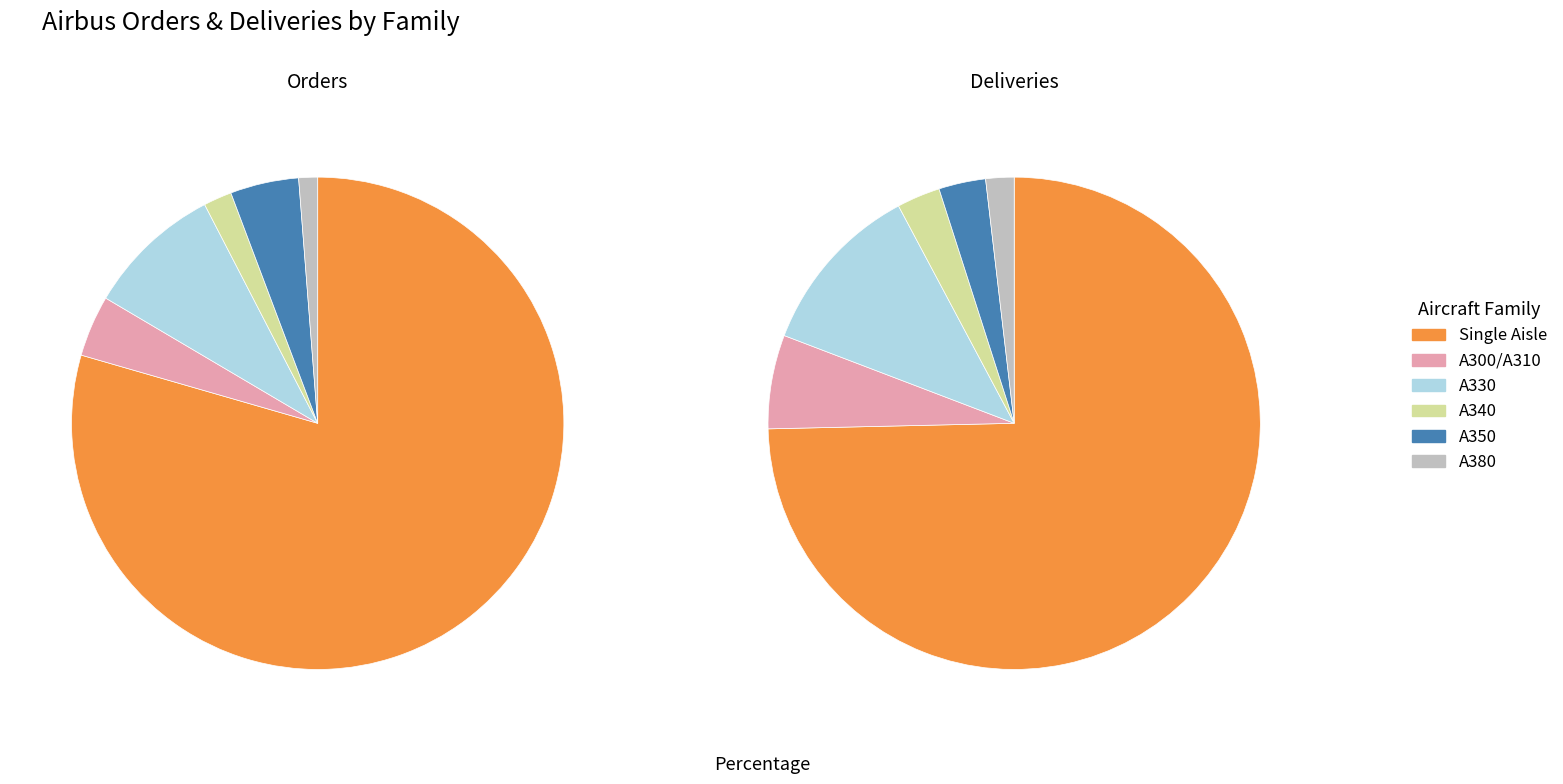

To the nearest percent, what percentage of the pie is A380?

2%